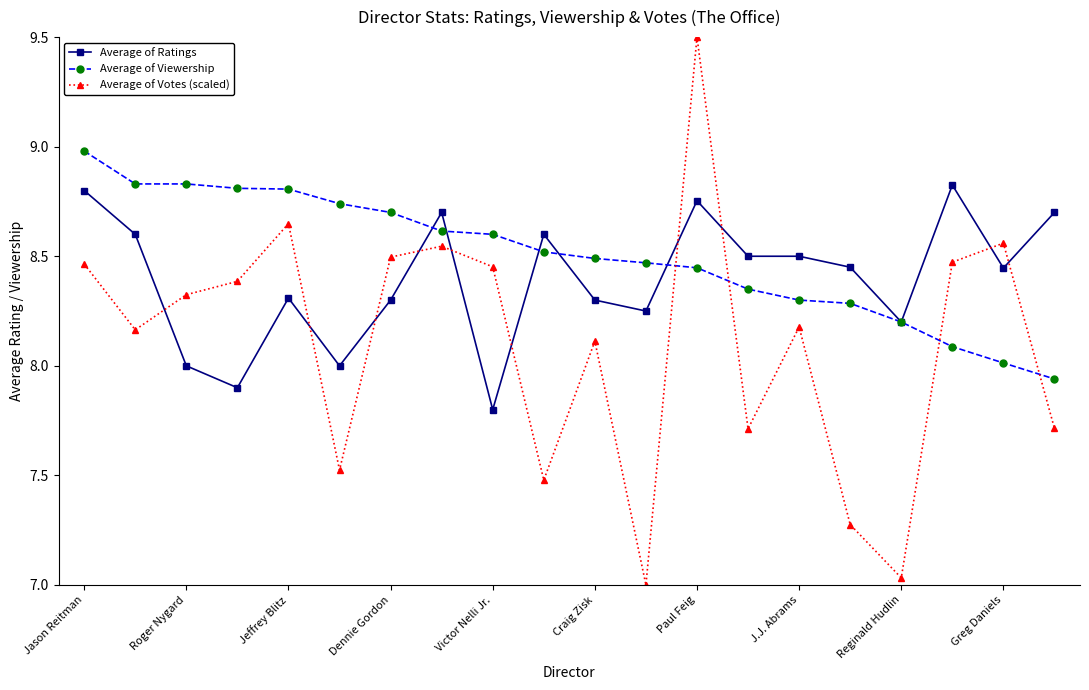

What are all the series names shown in the legend?

Average of Ratings, Average of Viewership, Average of Votes (scaled)